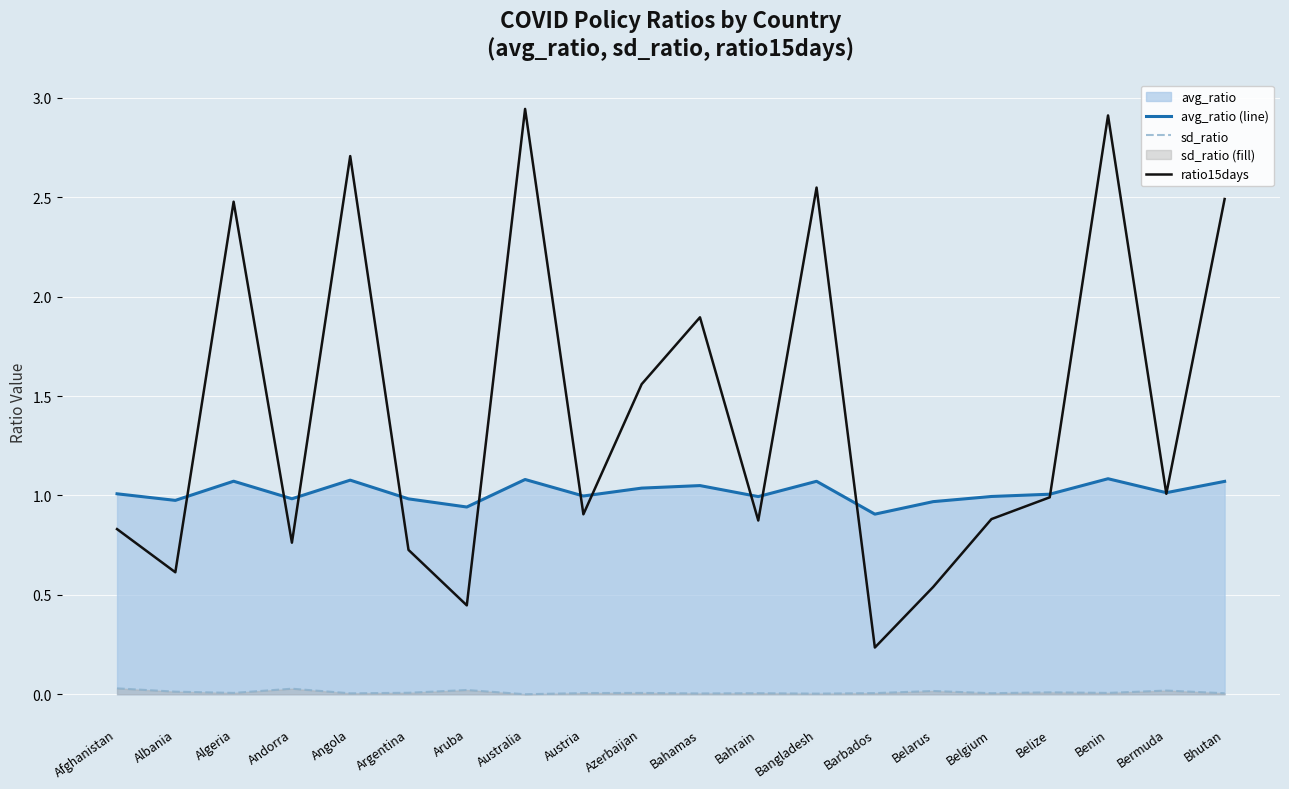

Where is sd_ratio nearest to the value 0?

Australia